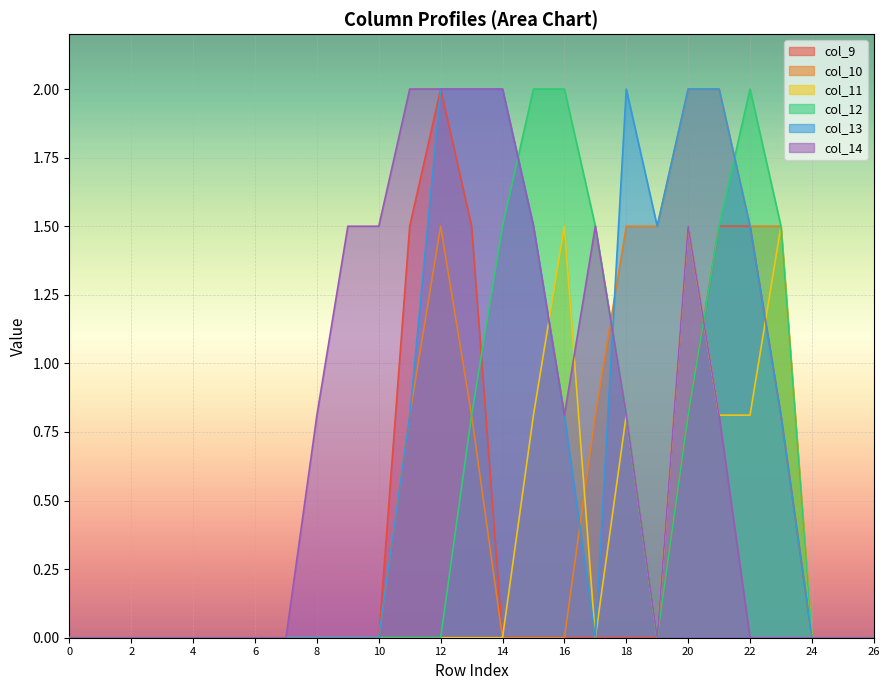

Reading right to left, list all the values displayed in this chart.

col_9: 26=0.0	25=0.0	24=0.0	23=0.8	22=1.5	21=1.5	20=0.8	19=0.0	18=0.0	17=0.0	16=0.0	15=0.0	14=0.0	13=1.5	12=2.0	11=1.5	10=0.0	9=0.0	8=0.0	7=0.0	6=0.0	5=0.0	4=0.0	3=0.0	2=0.0	1=0.0	0=0.0
col_10: 26=0.0	25=0.0	24=0.0	23=1.5	22=1.5	21=2.0	20=2.0	19=1.5	18=1.5	17=0.8	16=0.0	15=0.0	14=0.0	13=0.8	12=1.5	11=0.8	10=0.0	9=0.0	8=0.0	7=0.0	6=0.0	5=0.0	4=0.0	3=0.0	2=0.0	1=0.0	0=0.0
col_11: 26=0.0	25=0.0	24=0.0	23=1.5	22=0.8	21=0.8	20=1.5	19=0.0	18=0.8	17=0.0	16=1.5	15=0.8	14=0.0	13=0.0	12=0.0	11=0.0	10=0.0	9=0.0	8=0.0	7=0.0	6=0.0	5=0.0	4=0.0	3=0.0	2=0.0	1=0.0	0=0.0
col_12: 26=0.0	25=0.0	24=0.0	23=1.5	22=2.0	21=1.5	20=0.8	19=0.0	18=0.8	17=1.5	16=2.0	15=2.0	14=1.5	13=0.8	12=0.0	11=0.0	10=0.0	9=0.0	8=0.0	7=0.0	6=0.0	5=0.0	4=0.0	3=0.0	2=0.0	1=0.0	0=0.0
col_13: 26=0.0	25=0.0	24=0.0	23=0.8	22=1.5	21=2.0	20=2.0	19=1.5	18=2.0	17=0.0	16=0.8	15=1.5	14=2.0	13=2.0	12=2.0	11=0.8	10=0.0	9=0.0	8=0.0	7=0.0	6=0.0	5=0.0	4=0.0	3=0.0	2=0.0	1=0.0	0=0.0
col_14: 26=0.0	25=0.0	24=0.0	23=0.0	22=0.0	21=0.8	20=1.5	19=0.0	18=0.8	17=1.5	16=0.8	15=1.5	14=2.0	13=2.0	12=2.0	11=2.0	10=1.5	9=1.5	8=0.8	7=0.0	6=0.0	5=0.0	4=0.0	3=0.0	2=0.0	1=0.0	0=0.0